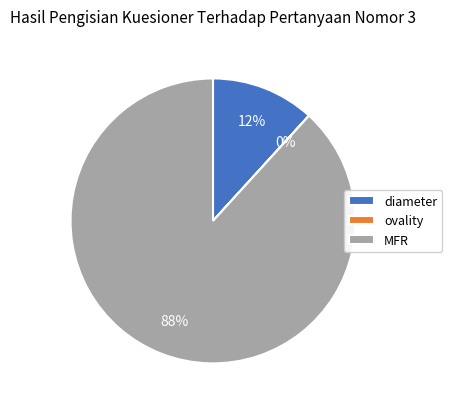

Does MFR account for over 50% of the chart?

Yes